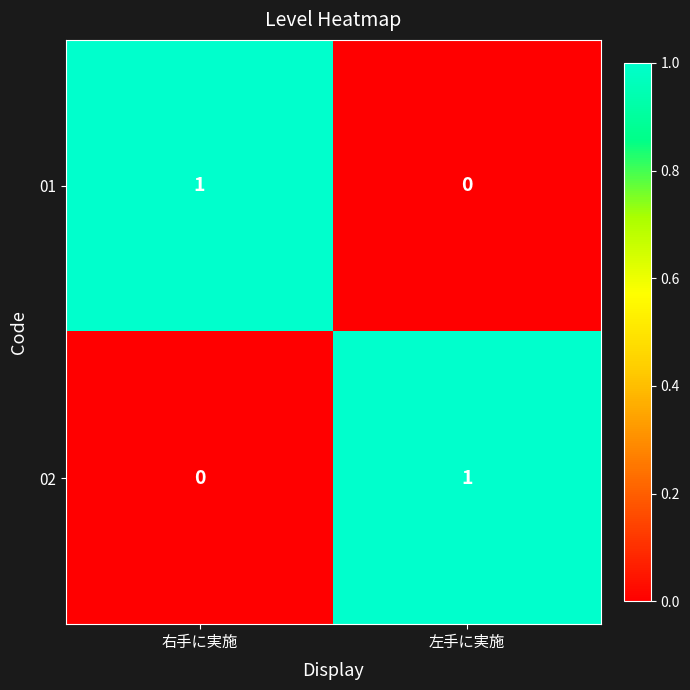

Is the value of 02 at 左手に実施 greater than the value of 01 at 左手に実施?

Yes